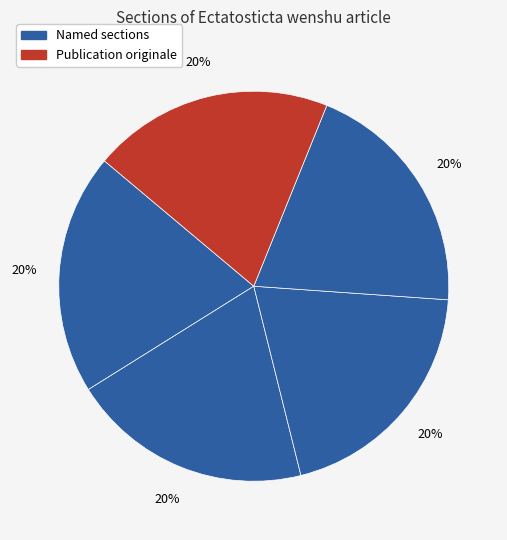

Does any single category account for the majority?

No